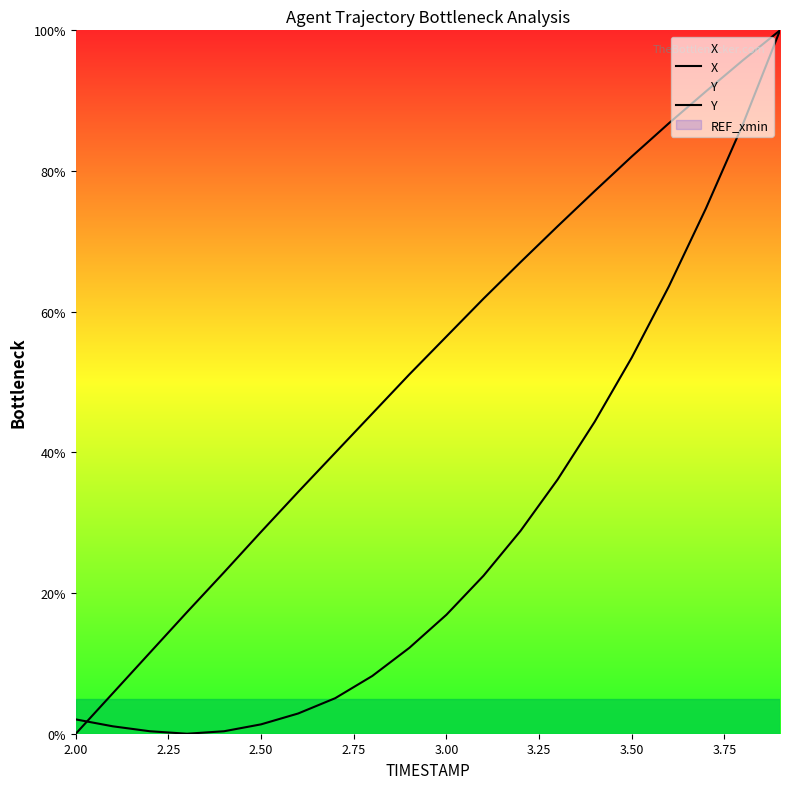

What is the difference between the second highest and second lowest values in the X series?

86.3